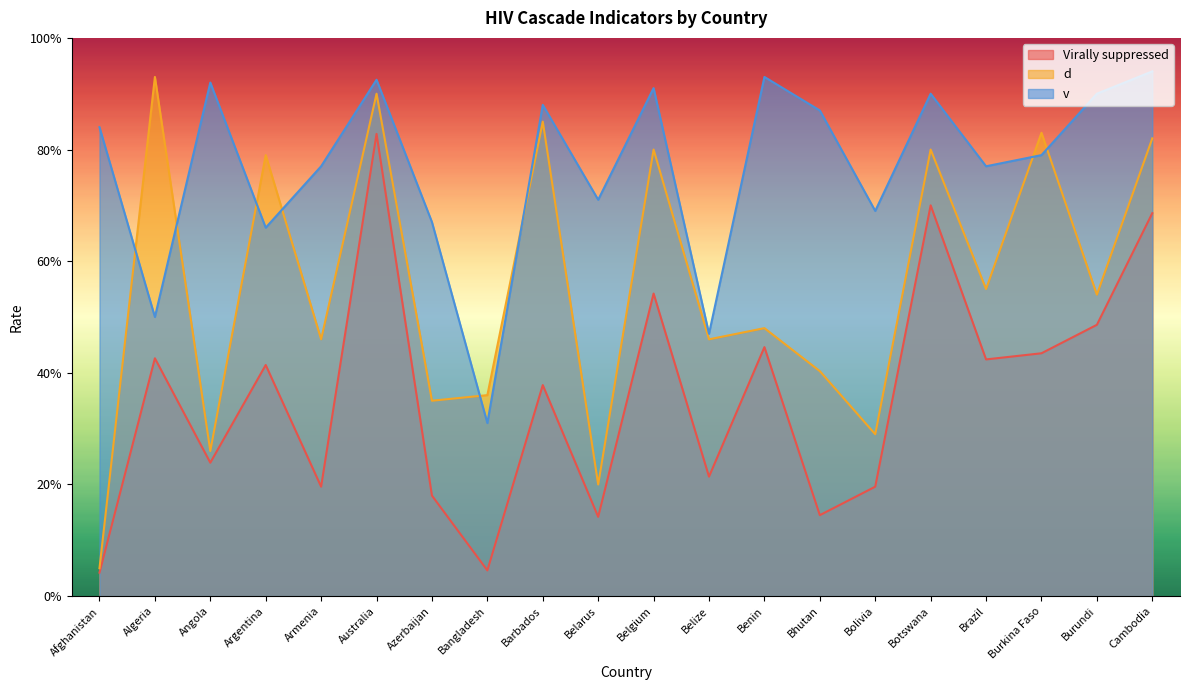

True or false: d and Virally suppressed intersect in this chart.

False